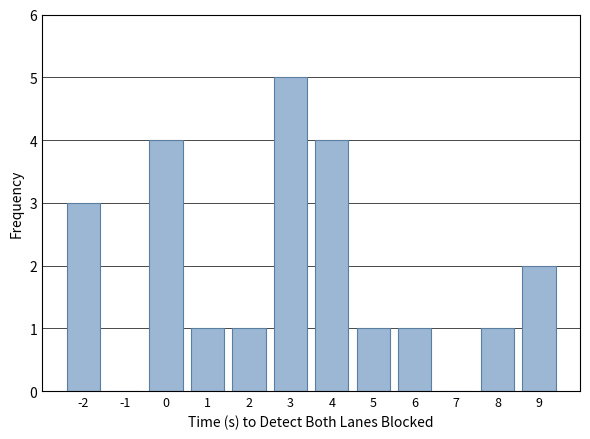

Reading right to left, list all the values displayed in this chart.

9=2	8=1	7=0	6=1	5=1	4=4	3=5	2=1	1=1	0=4	-1=0	-2=3